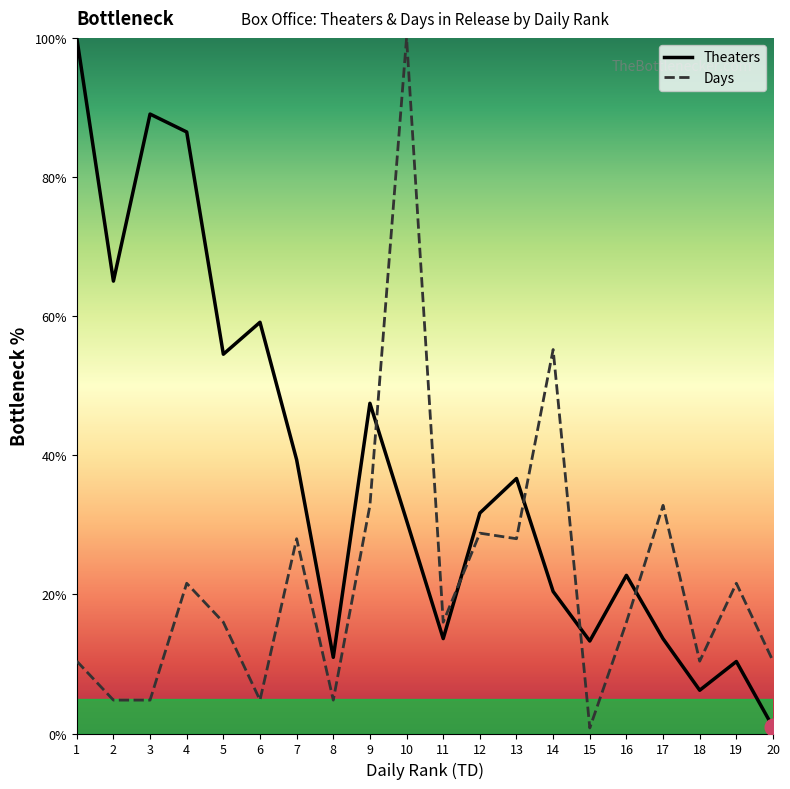

Is it true that Theaters equals 54.5 at 5?

True